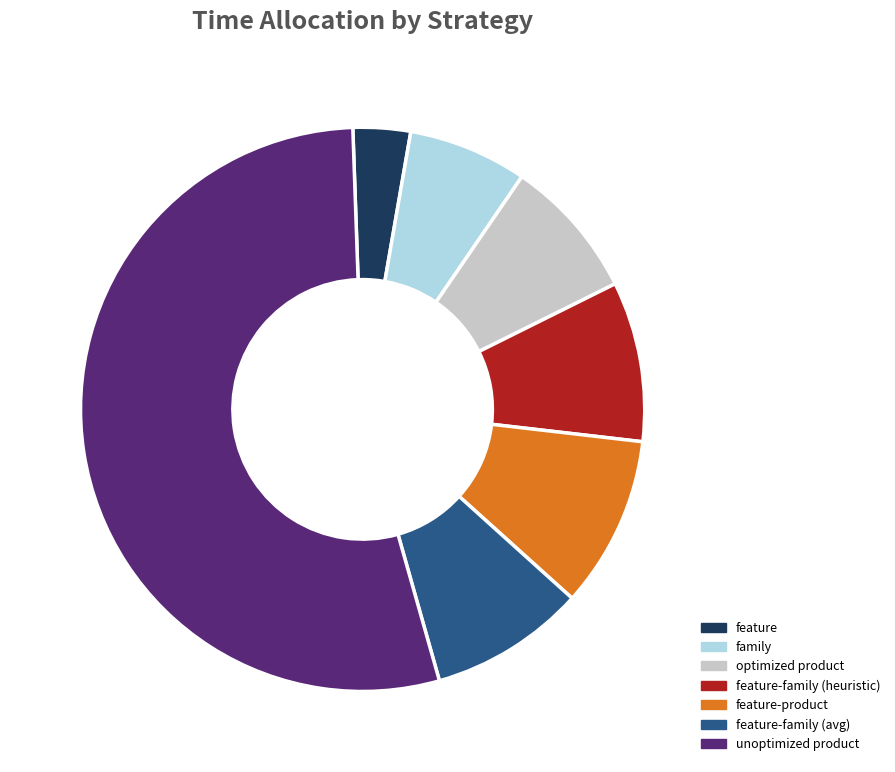

Between family and unoptimized product, which is larger?

unoptimized product